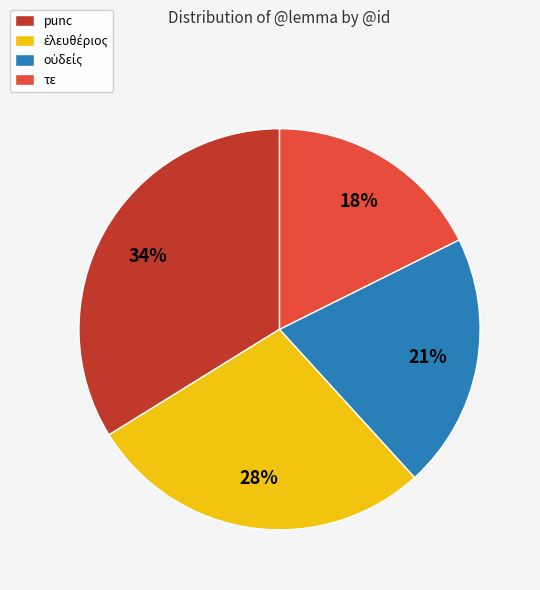

Approximately how many times larger is the value at τε compared to punc?

0.5